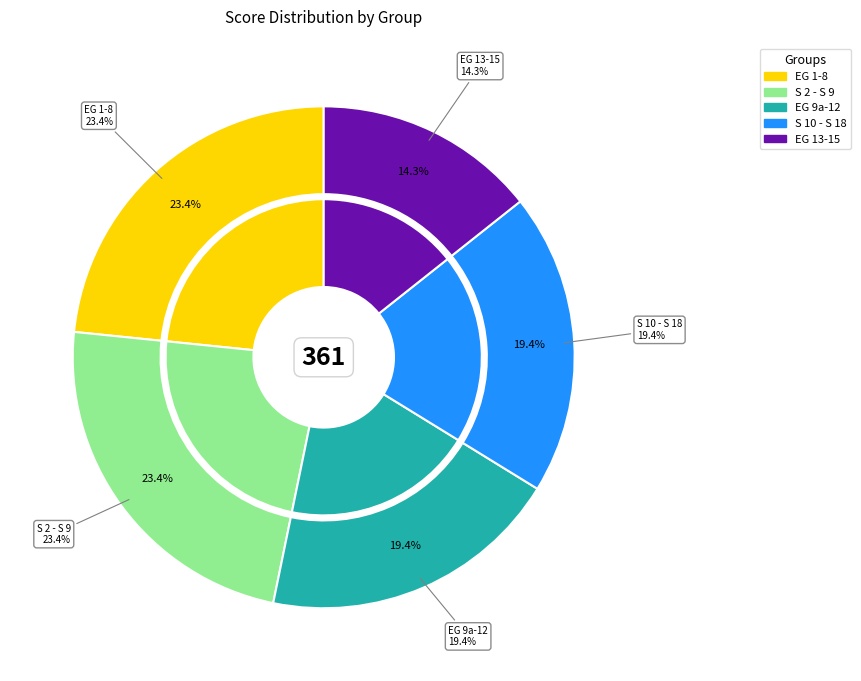

Which category has the biggest portion of the pie?

EG 1-8